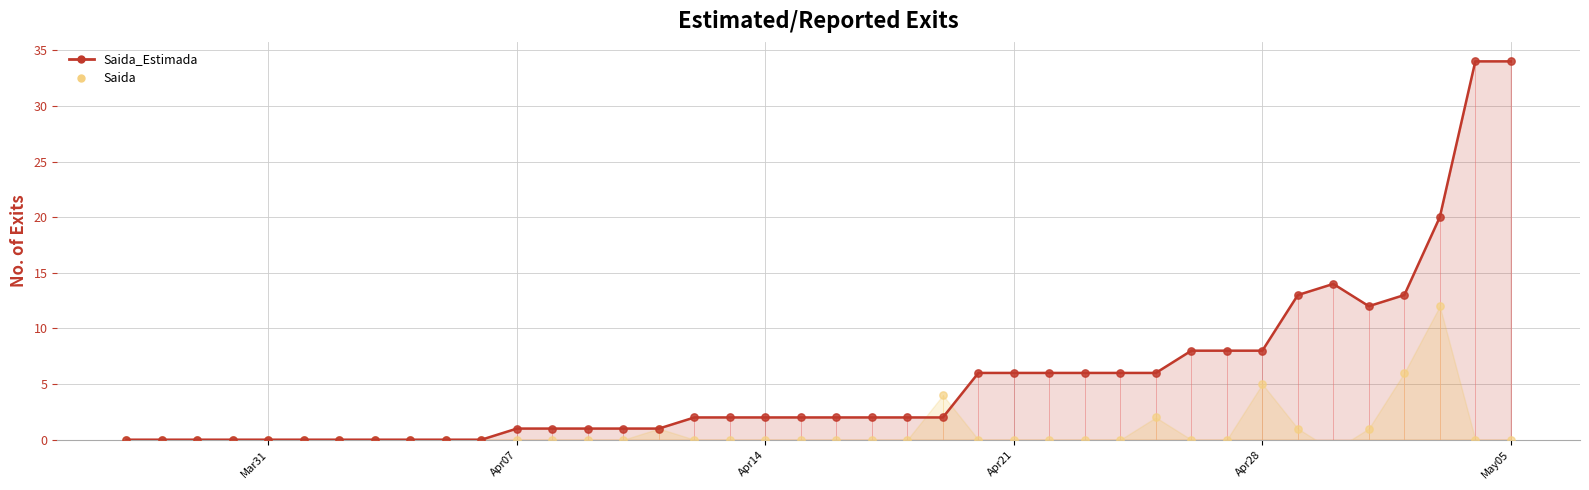

Which series has the largest Y range (max minus min)?

Saida_Estimada